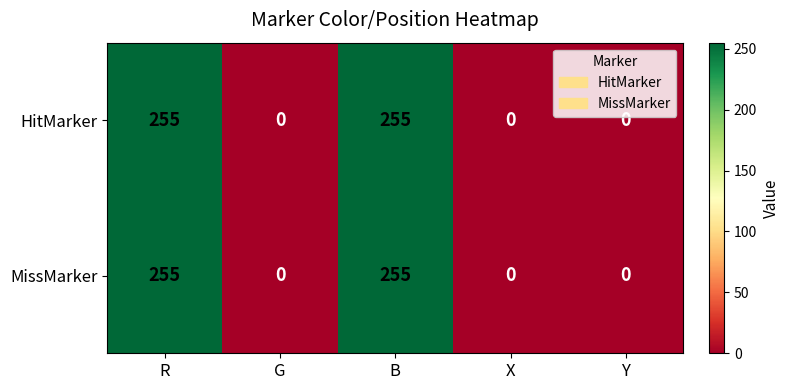

How many MissMarker values are between 0 and 255?

5